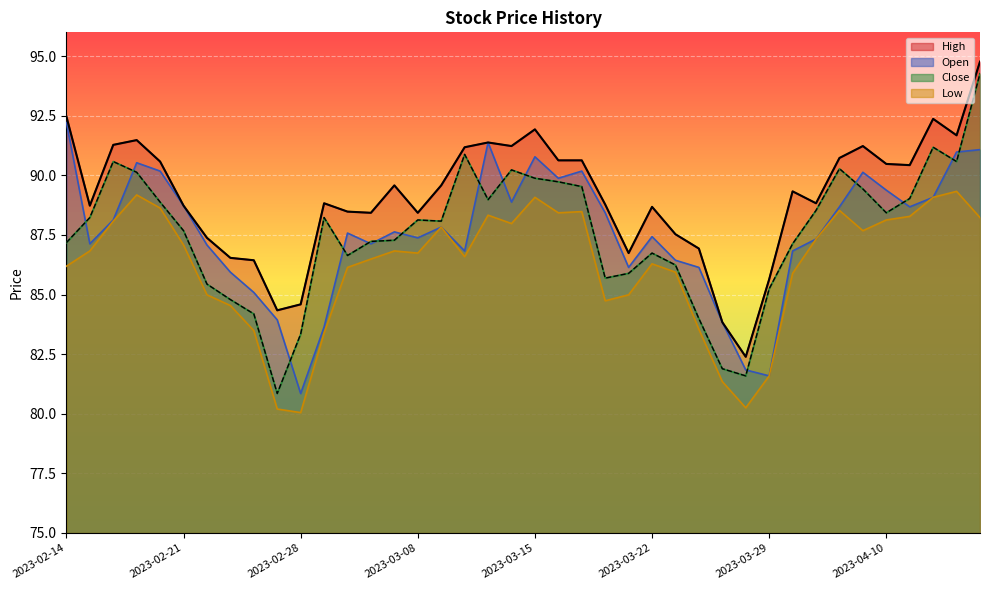

What is the difference between the maximum and minimum values in the Open series?

11.4